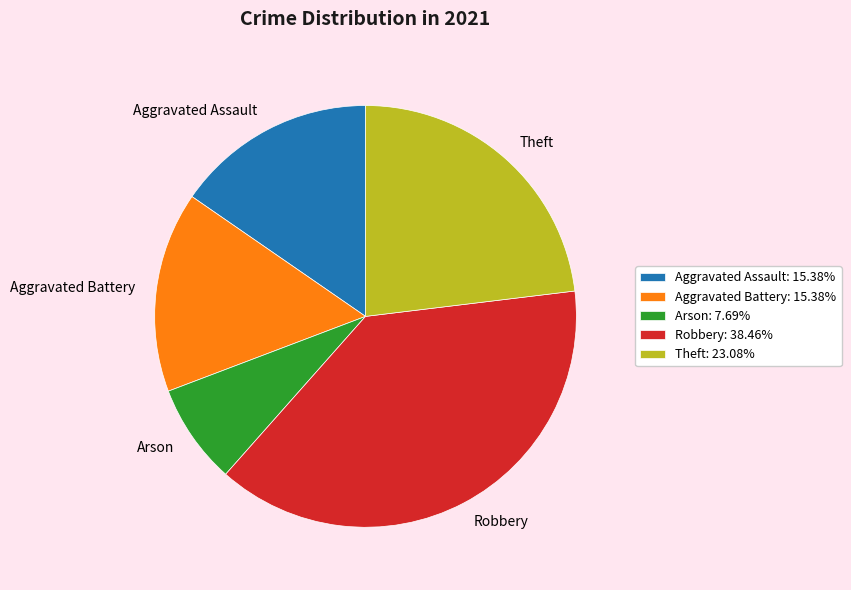

Is the sum of Aggravated Assault: 15.38% and Aggravated Battery: 15.38% greater than half?

No